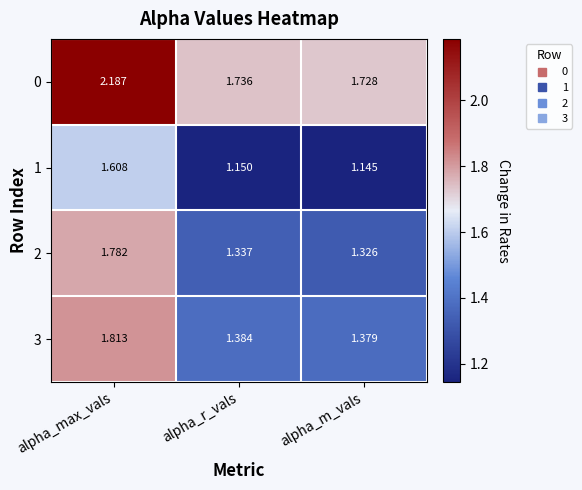

Count the number of categories in the chart.

3